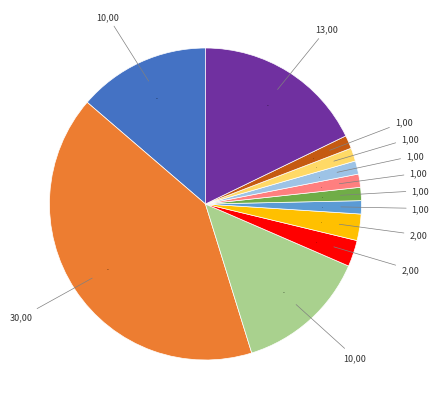

Is there any slice that represents more than half of the pie?

No